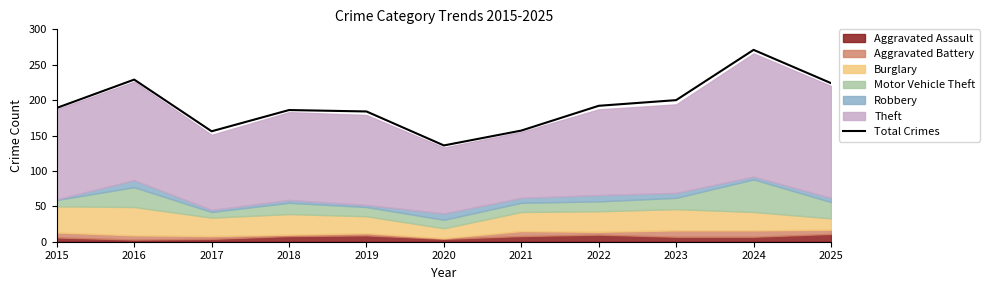

What is the change in value from 2020 to 2023?

+64